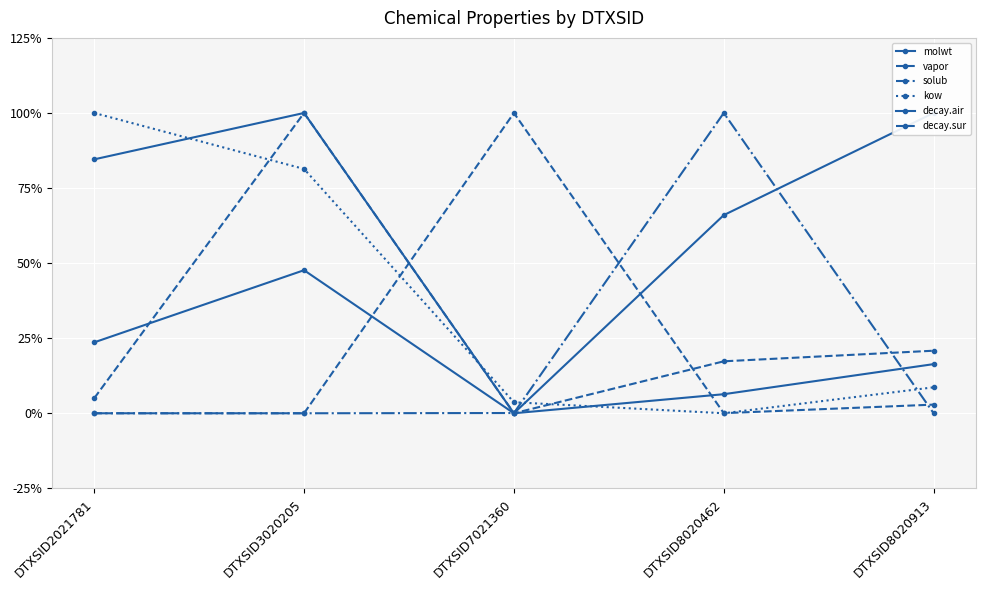

Which series has the largest range (max minus min)?

molwt